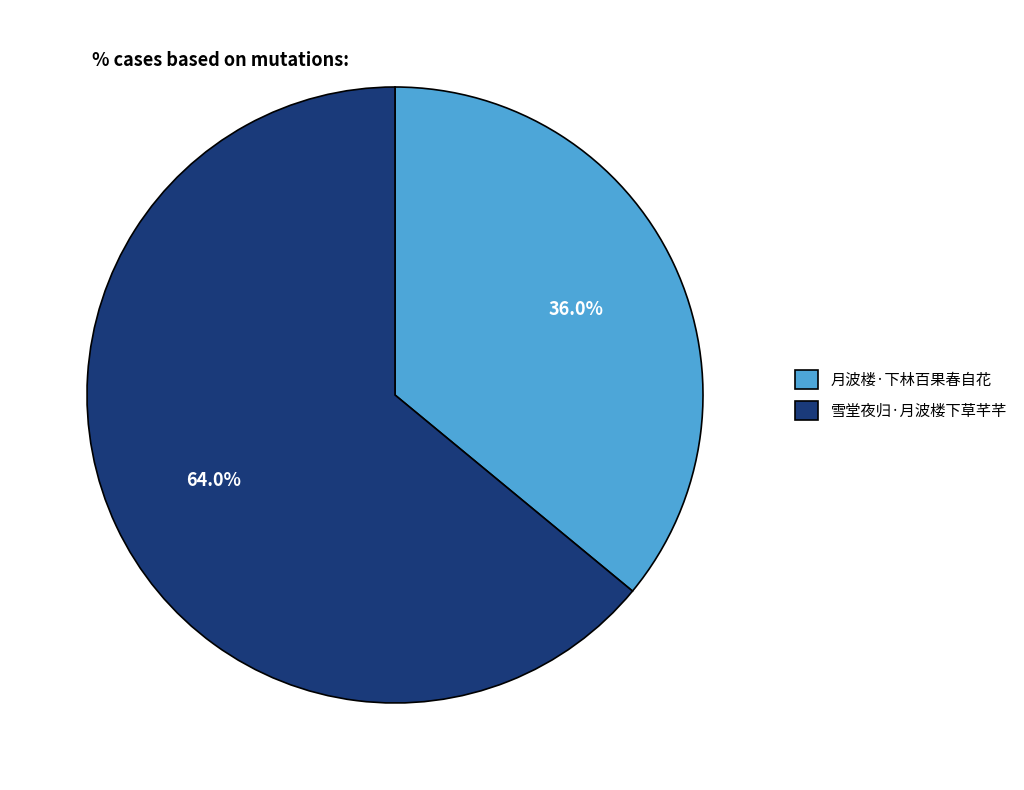

What portion of the pie excludes 月波楼·下林百果春自花?

64.0%